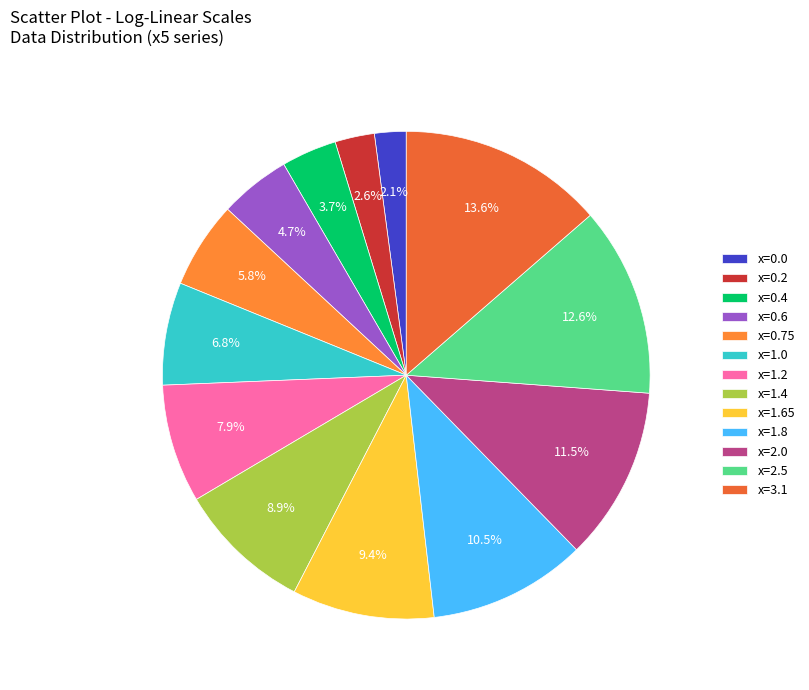

The x=1.4 slice represents 17% of the pie. True or false?

False